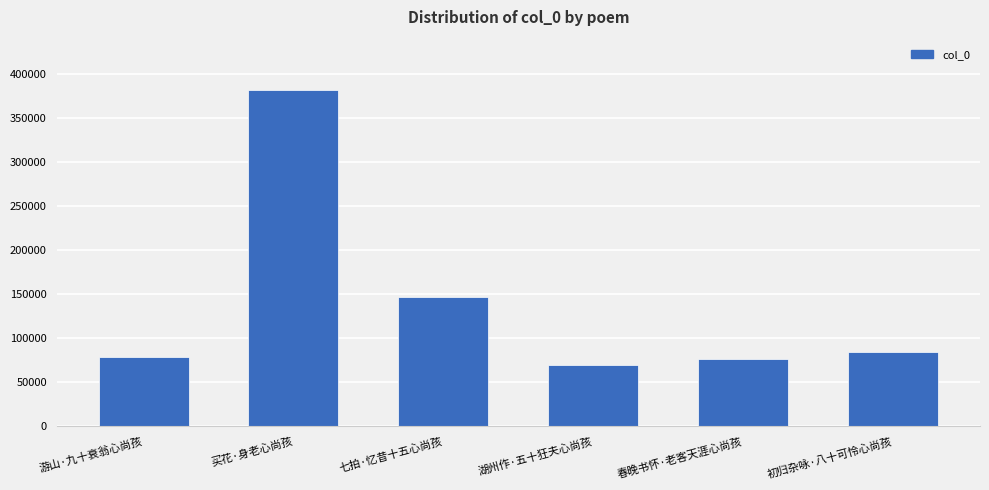

What is the change in value from 七拍·忆昔十五心尚孩 to 春晚书怀·老客天涯心尚孩?

-70092